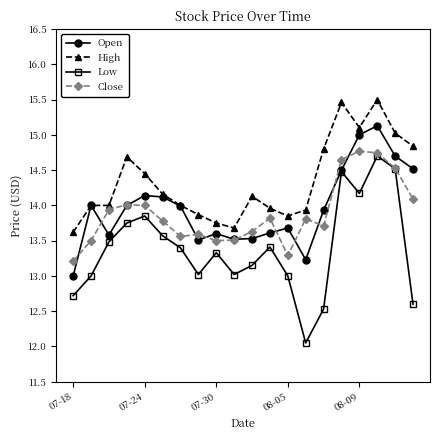

What is the minimum value for Low?

12.1